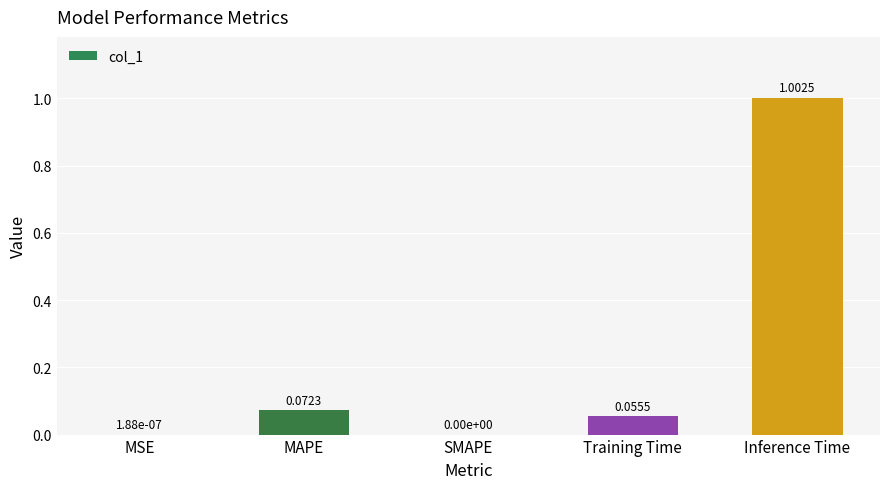

How many positive values are there?

4